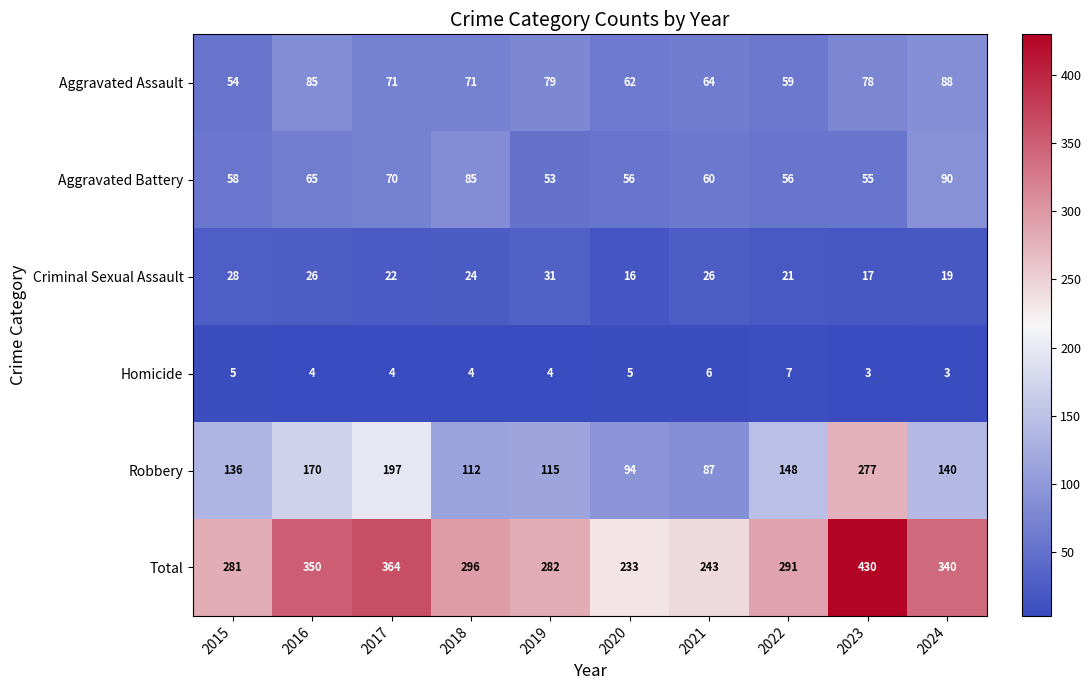

The Aggravated Battery series shows 38 at 2023. True or false?

False